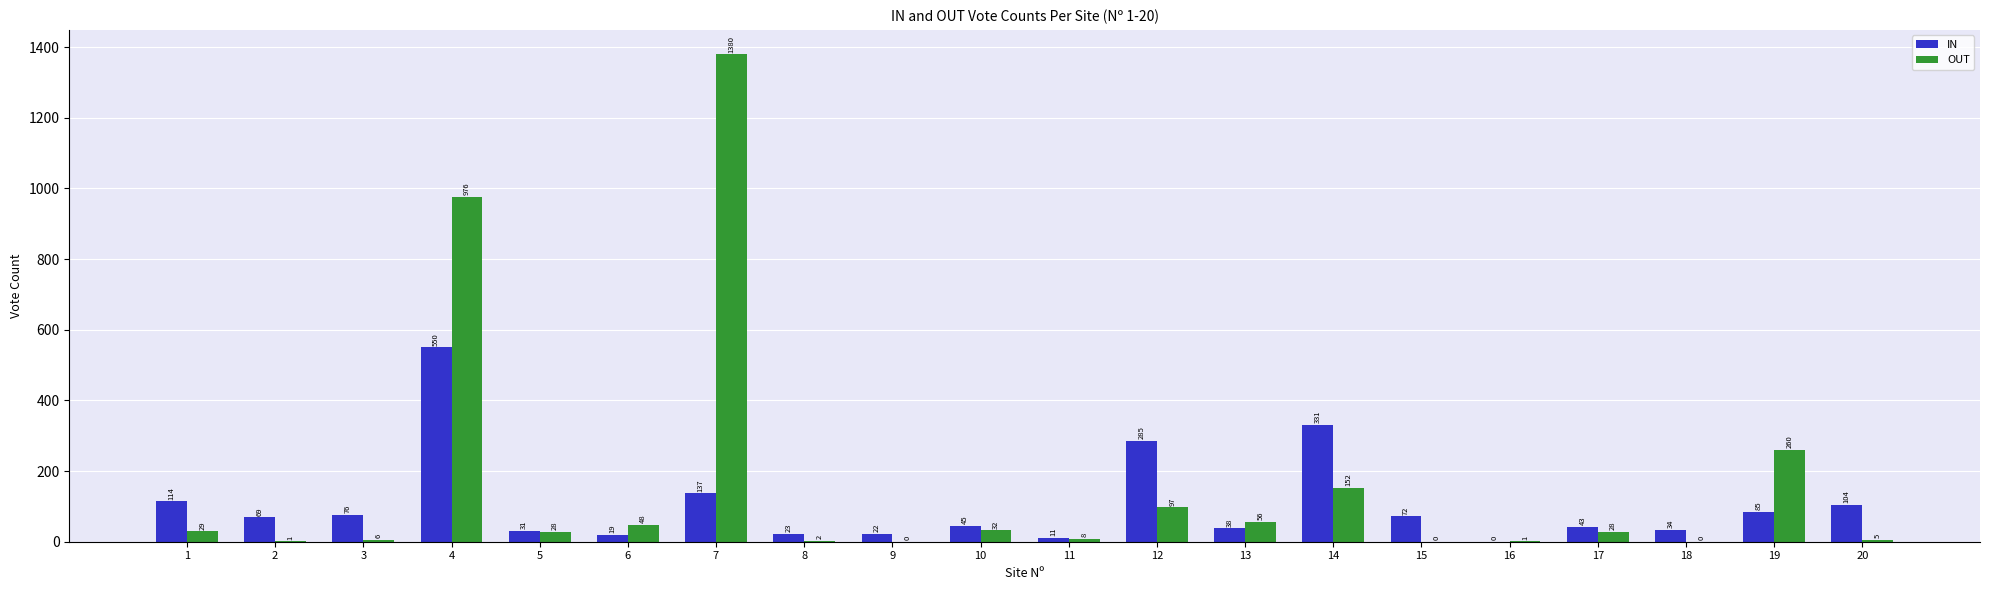

At which label does OUT first exceed 28?

1